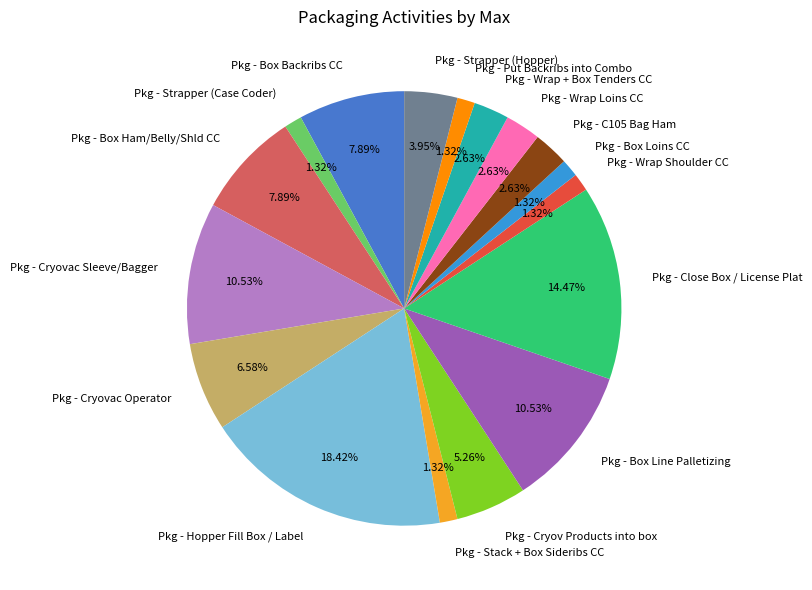

Which slice is the largest?

Pkg - Hopper Fill Box / Label